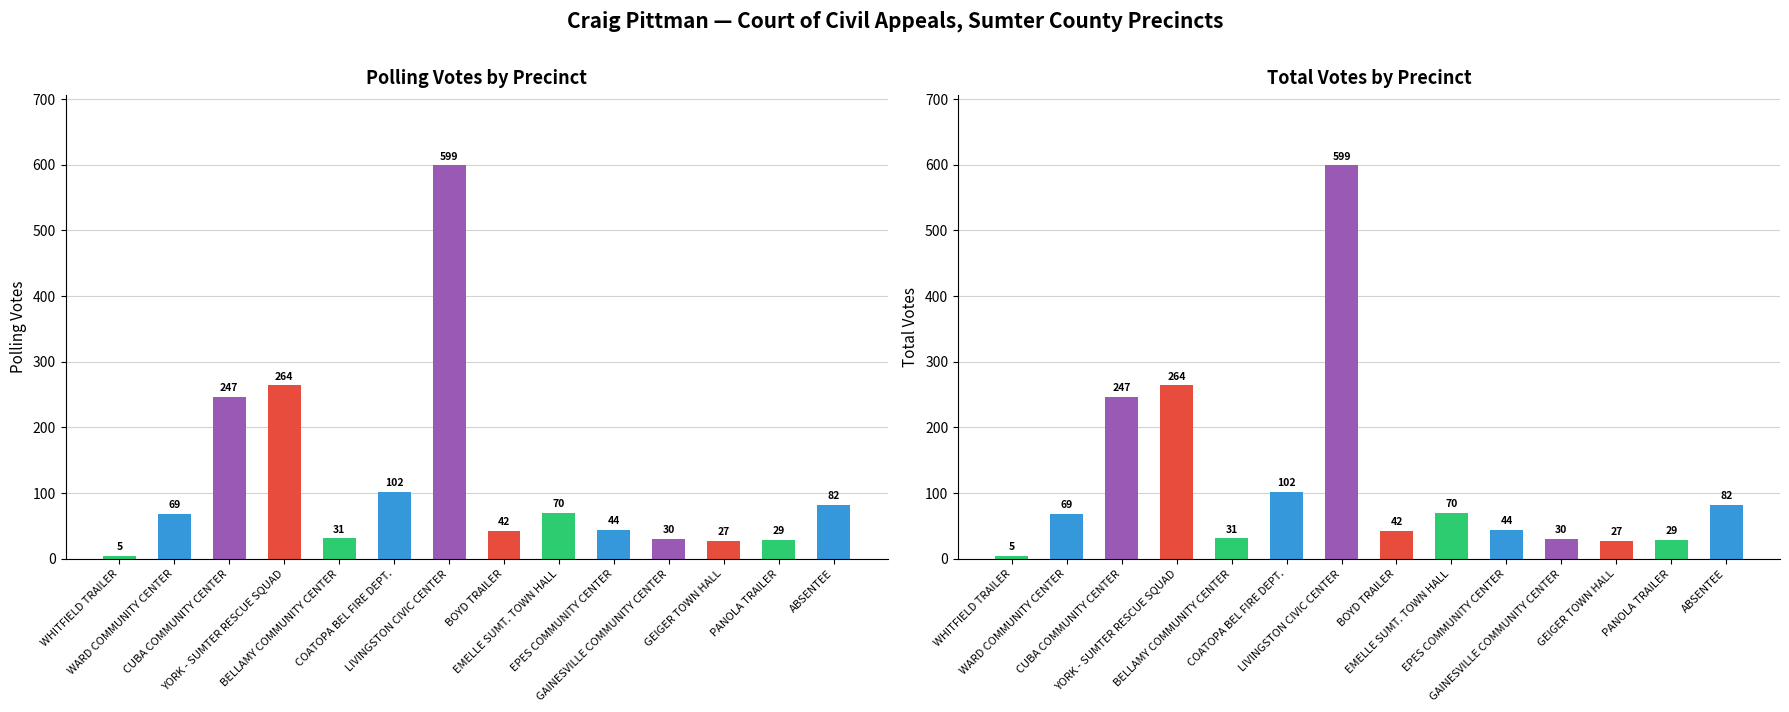

Which category has the lowest value in the Total Votes series?

WHITFIELD TRAILER